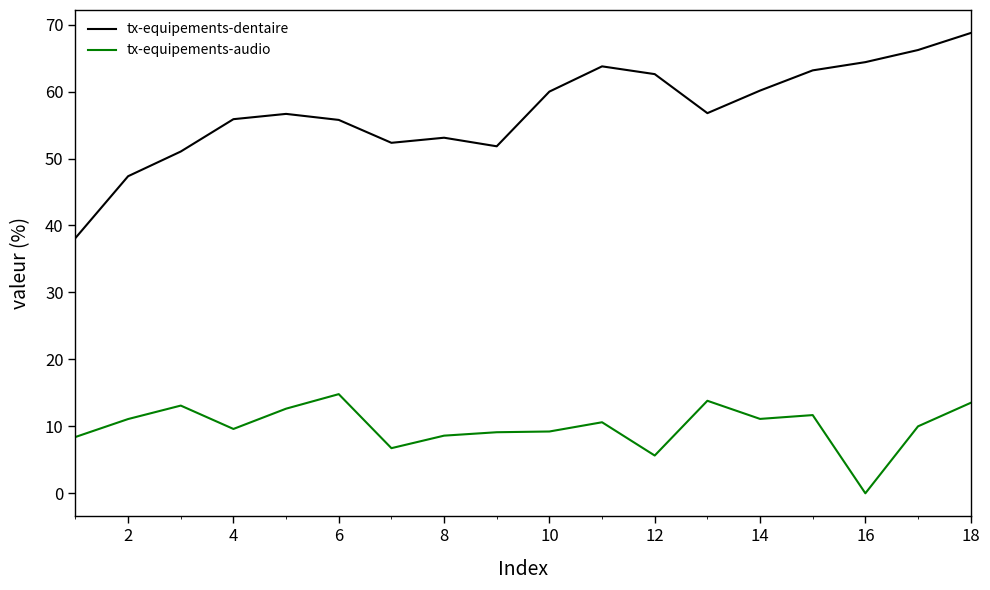

In tx-equipements-dentaire, how many points are higher than both neighbors (excluding endpoints)?

3